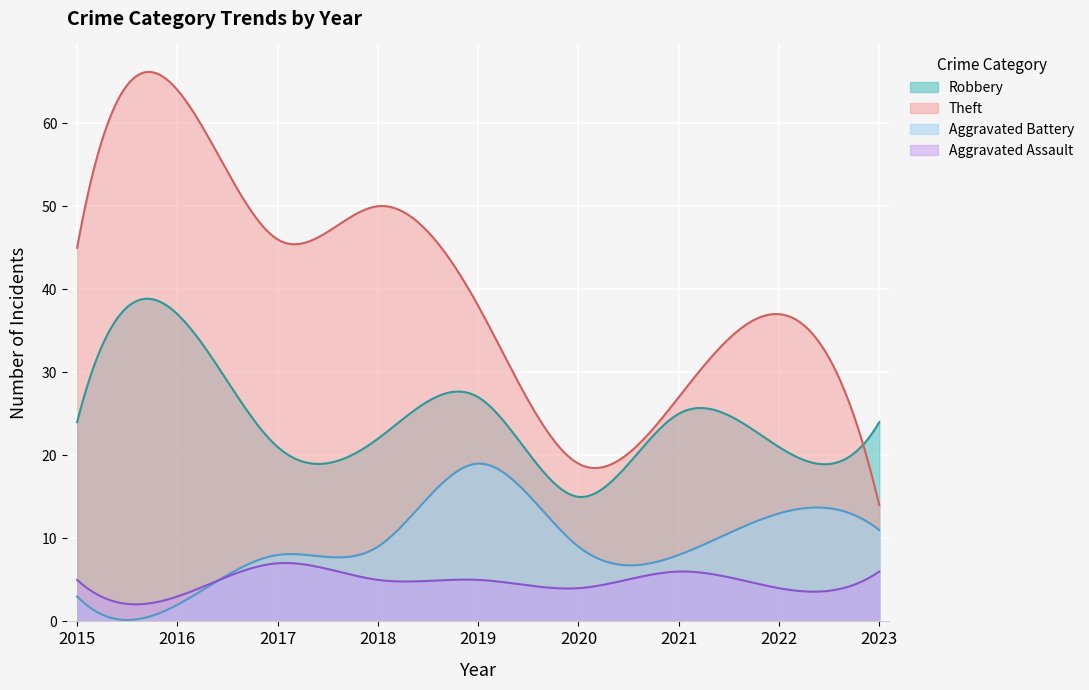

How many data points in Aggravated Battery are above 9?

3